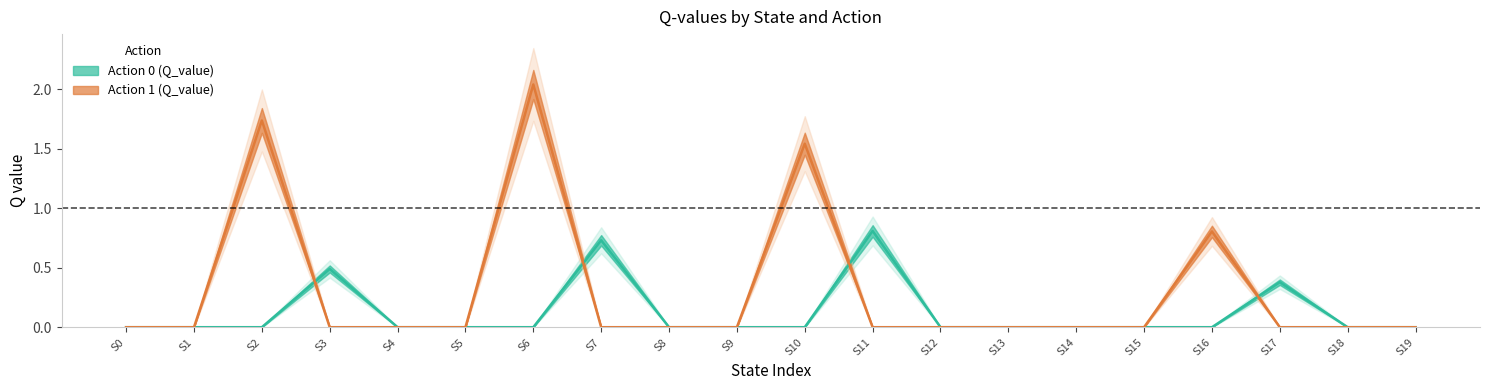

How many positive values does the Action 1 Q_value series have?

4